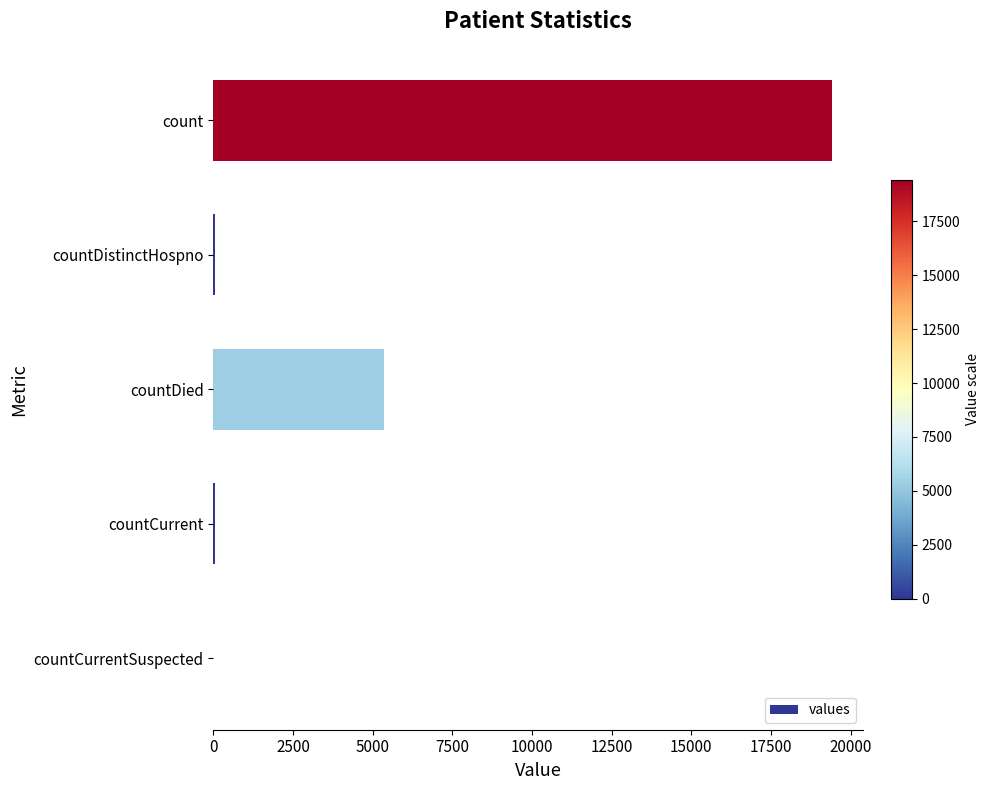

At which label is the value closest to 9710?

countDied